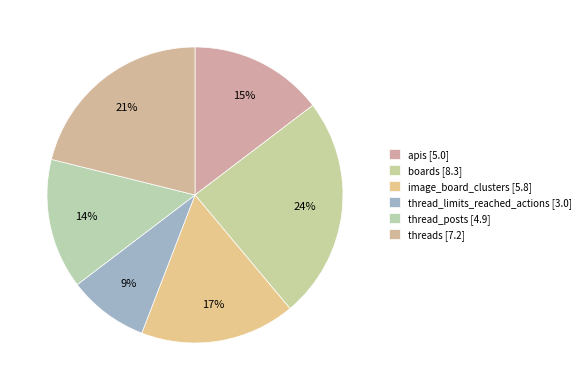

How many segments does this pie chart have?

6